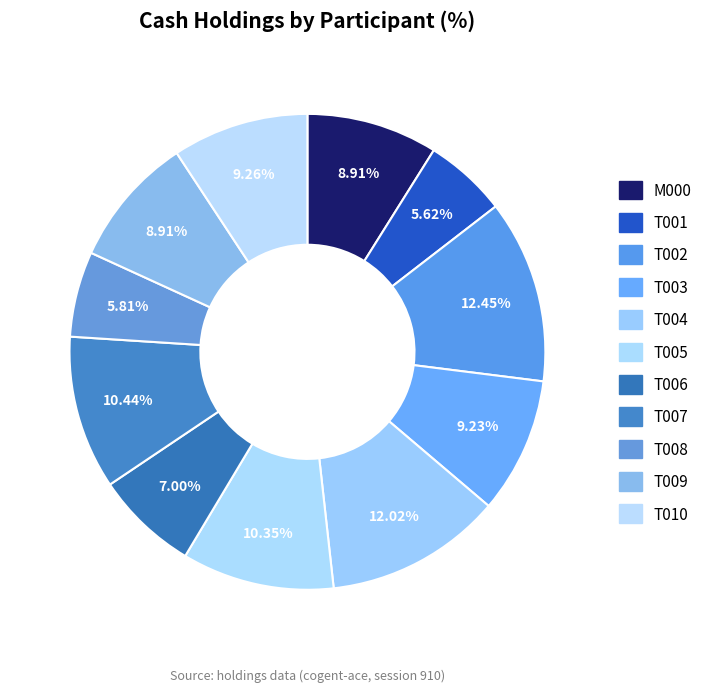

What is the largest slice in the pie chart?

T002